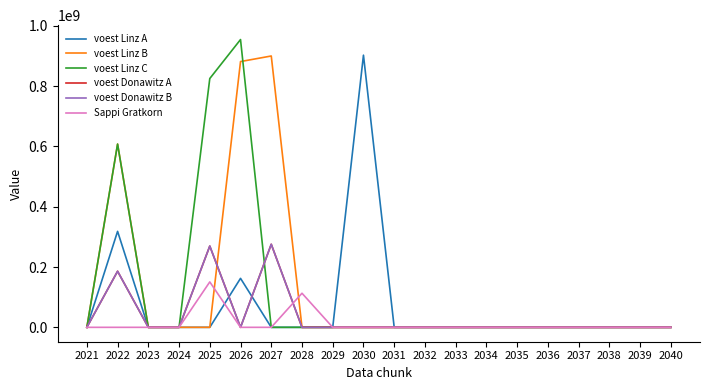

What is the spread (max minus min) of values at 2026?

954053405.5